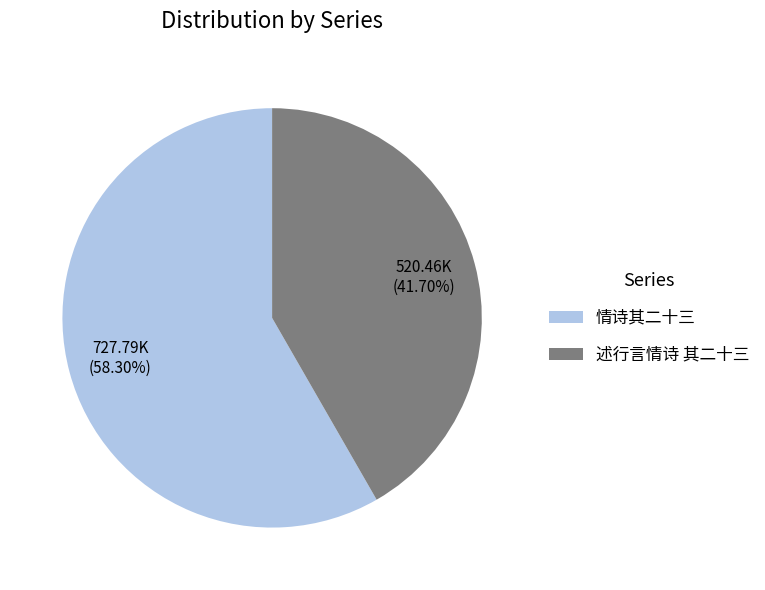

Rank the categories by value from lowest to highest.

述行言情诗 其二十三, 情诗其二十三